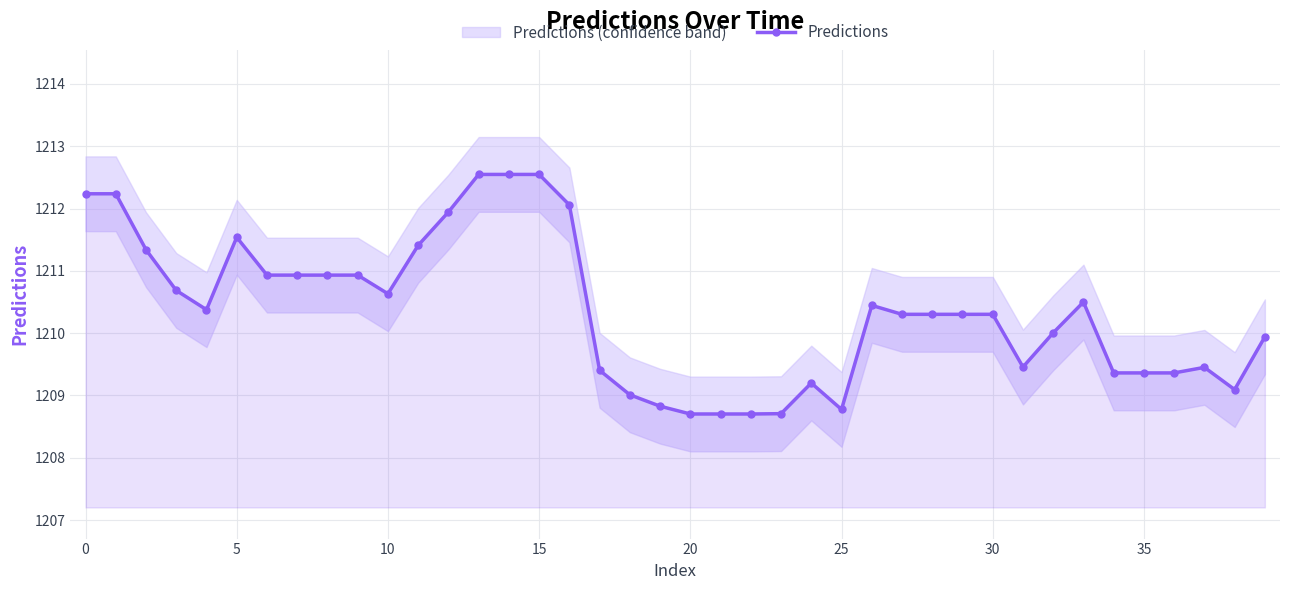

Does the chart display data point markers on the line(s)?

Yes